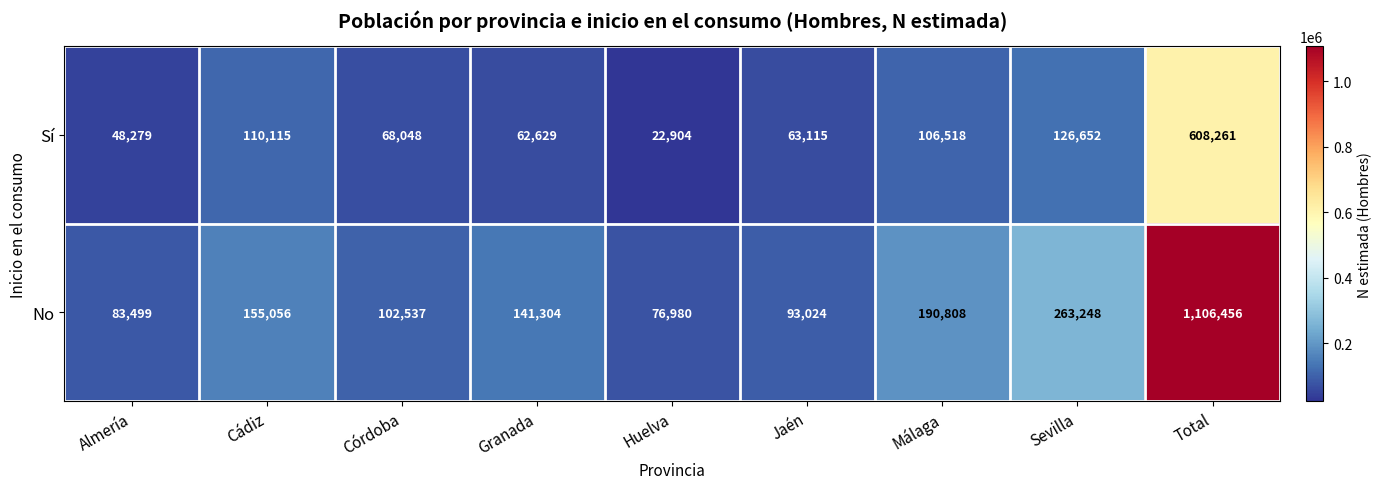

Reading right to left, transcribe all the data shown in this chart.

Sí: 608261	126652	106518	63115	22904	62629	68048	110115	48279
No: 1106456	263248	190808	93024	76980	141304	102537	155056	83499